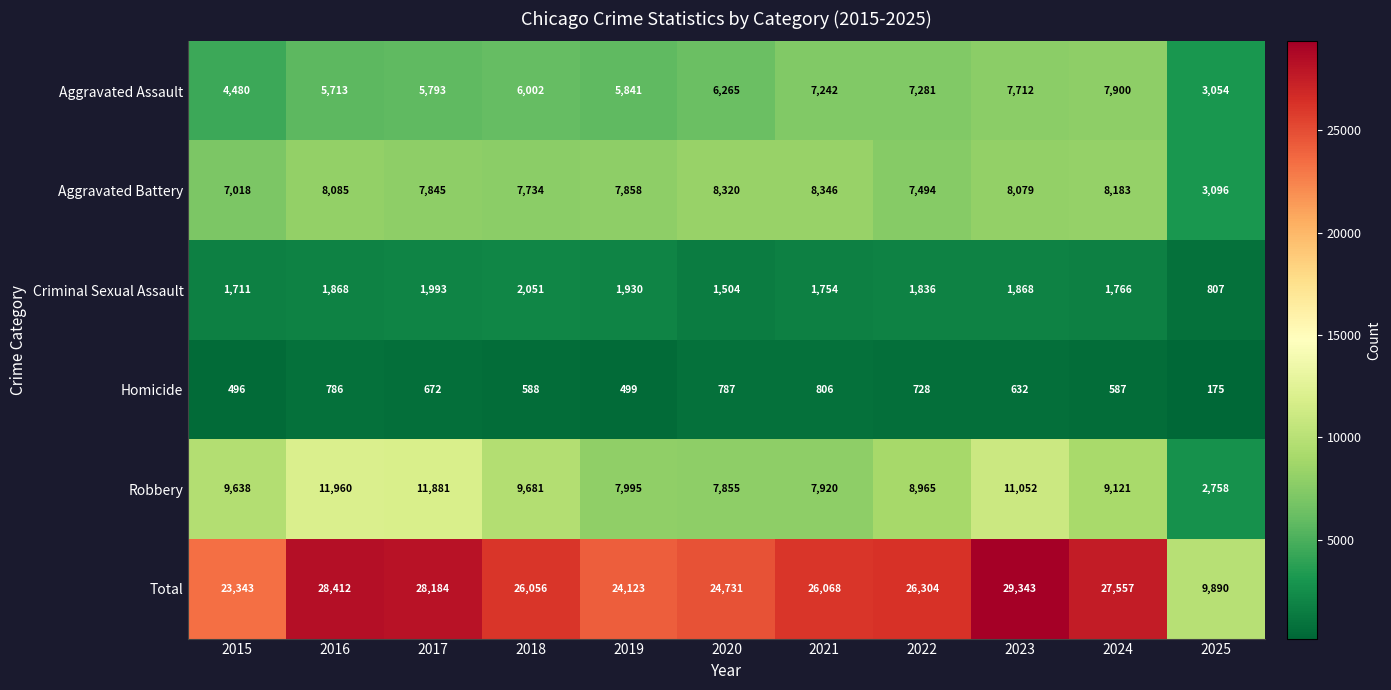

True or false: Aggravated Assault has a value of 2235 at 2022.

False